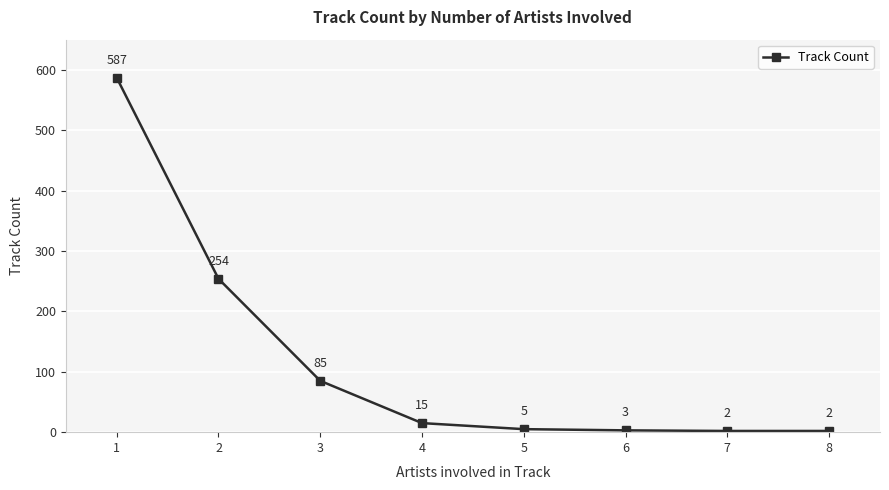

What is the smallest value displayed?

2